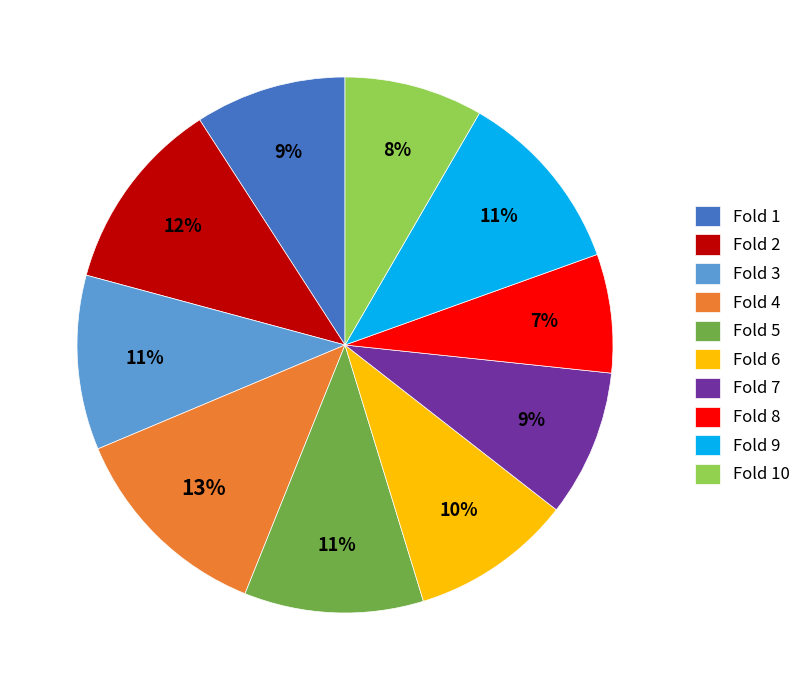

To the nearest percent, what portion does Fold 6 represent?

10%